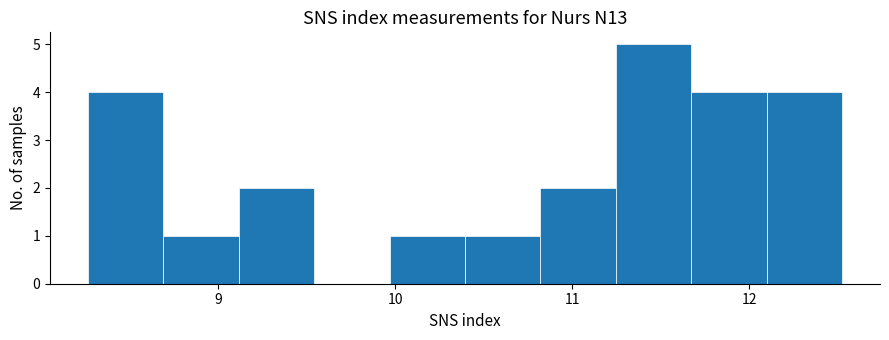

Over which range of the x-axis is the bar tallest?

11.2 to 11.7